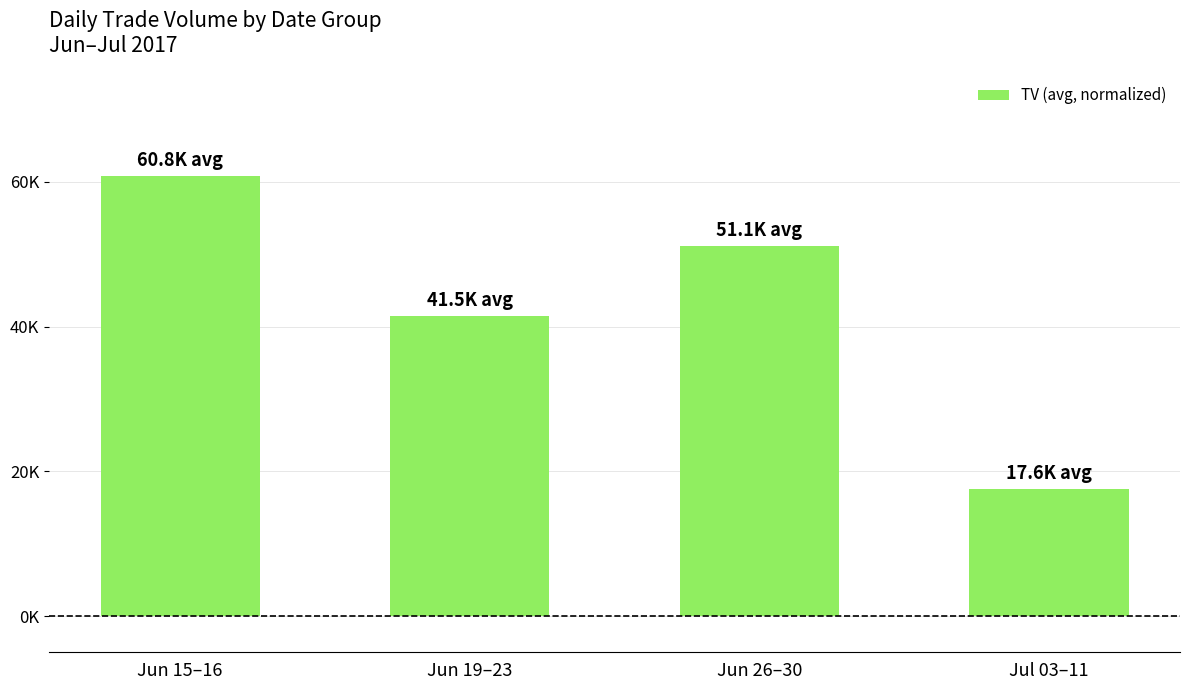

Rank the categories by value from lowest to highest.

Jul 03–11, Jun 19–23, Jun 26–30, Jun 15–16